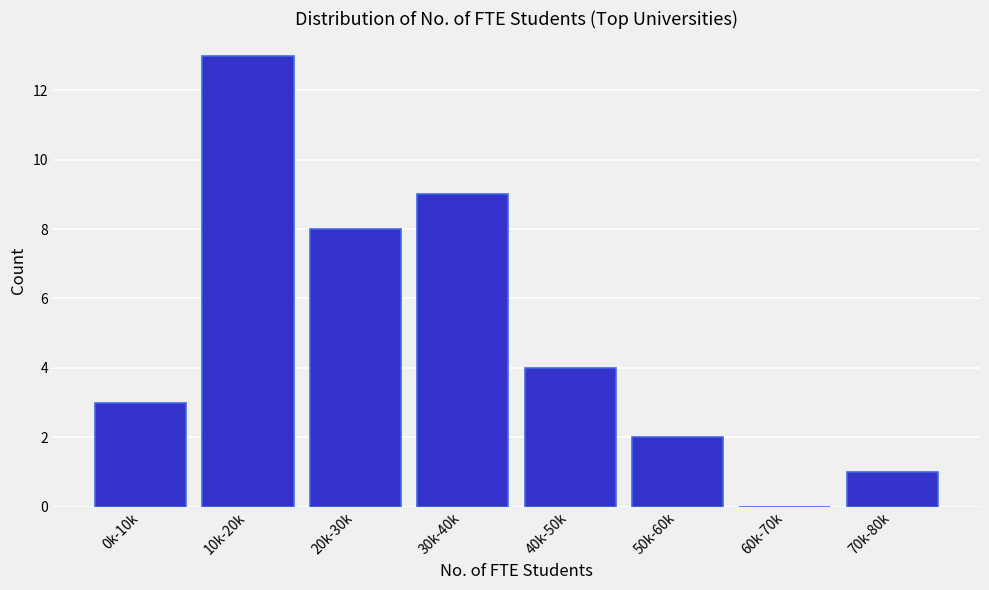

Reading right to left, transcribe all the data shown in this chart.

70k-80k=1	60k-70k=0	50k-60k=2	40k-50k=4	30k-40k=9	20k-30k=8	10k-20k=13	0k-10k=3